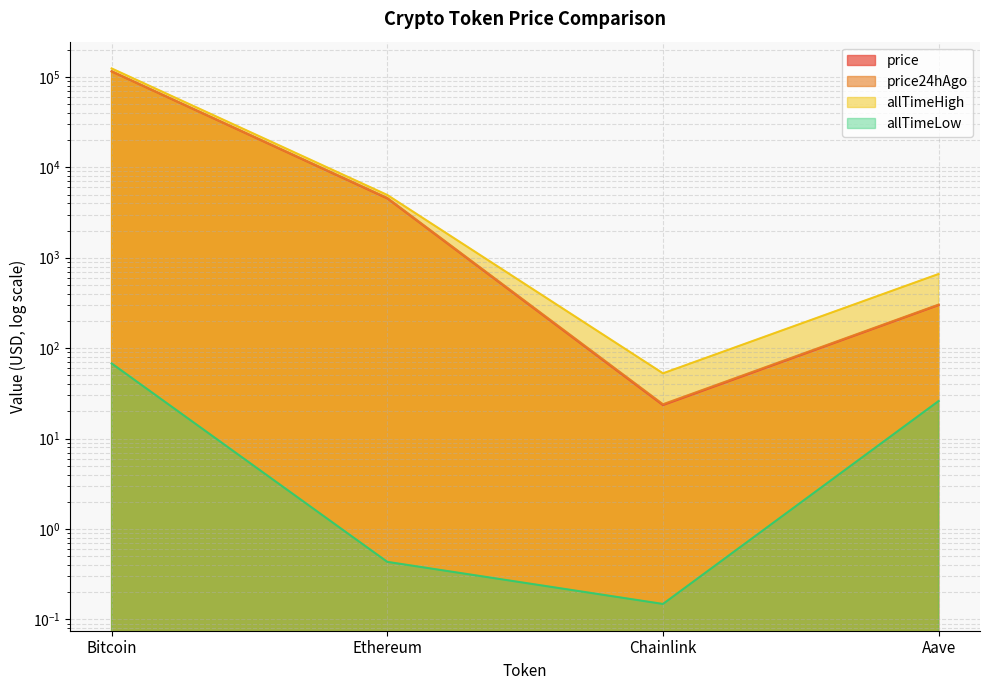

Does the chart have visible grid lines?

Yes